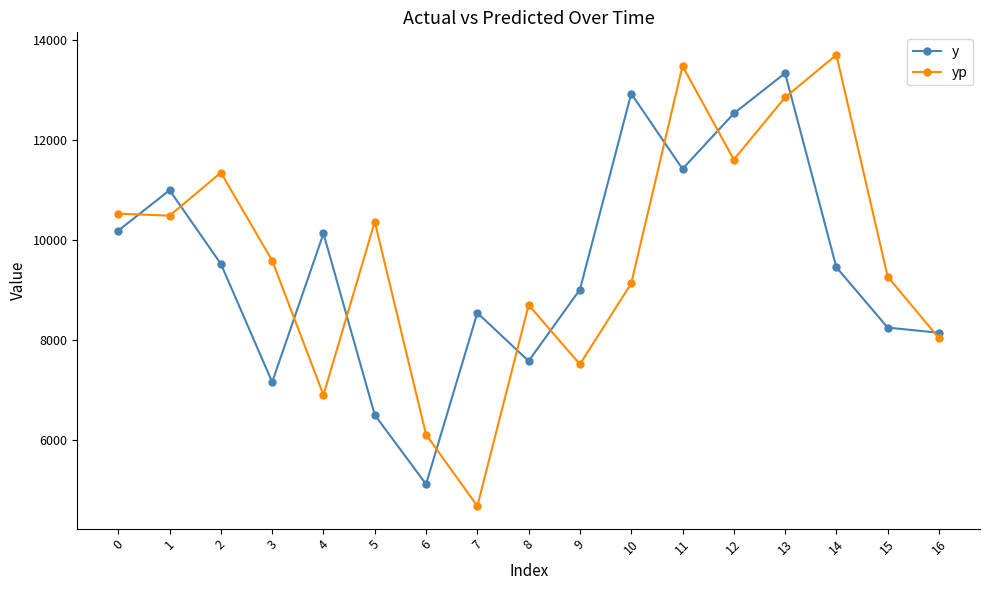

Rank the series by their average value, from highest to lowest.

yp, y